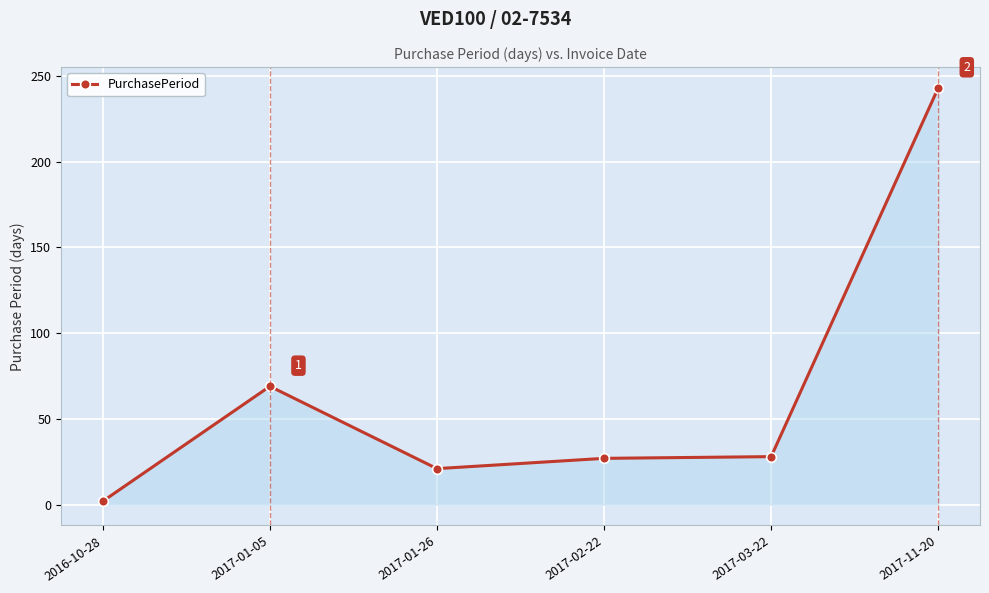

At which category does the chart reach its minimum across all series?

2016-10-28